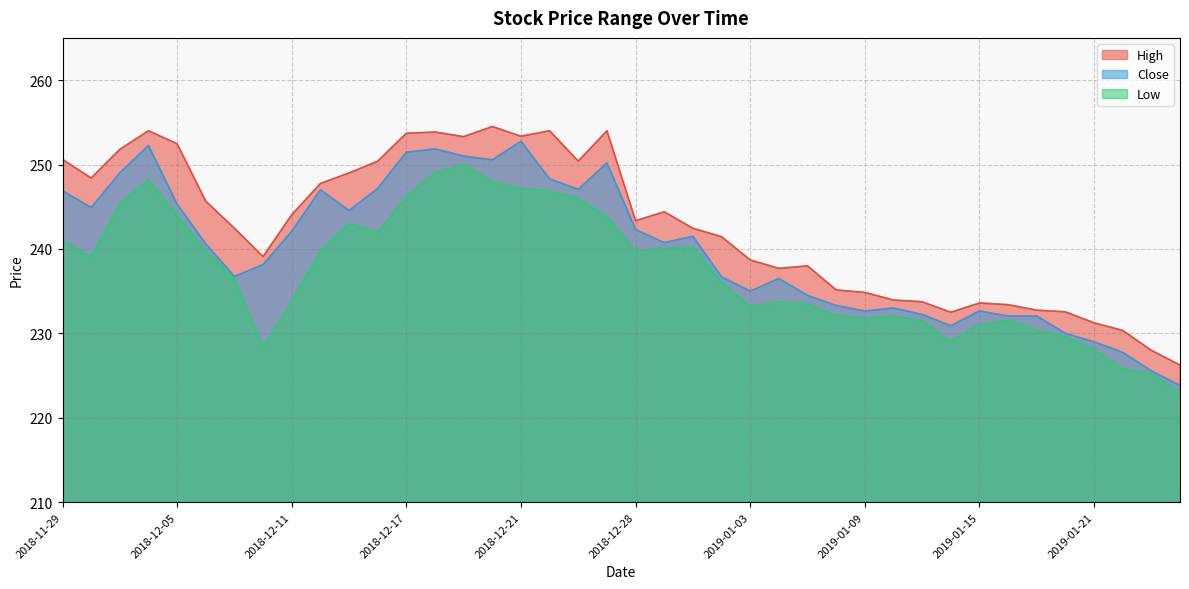

List the series in order of their peak value, highest first.

High, Close, Low